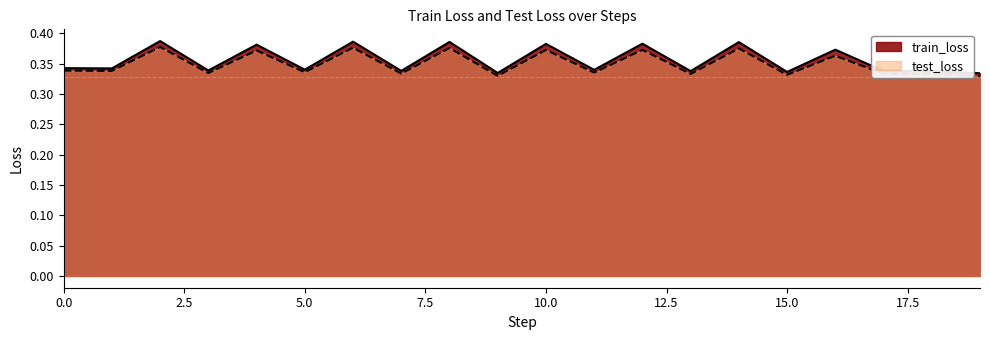

Does the chart have visible grid lines?

No